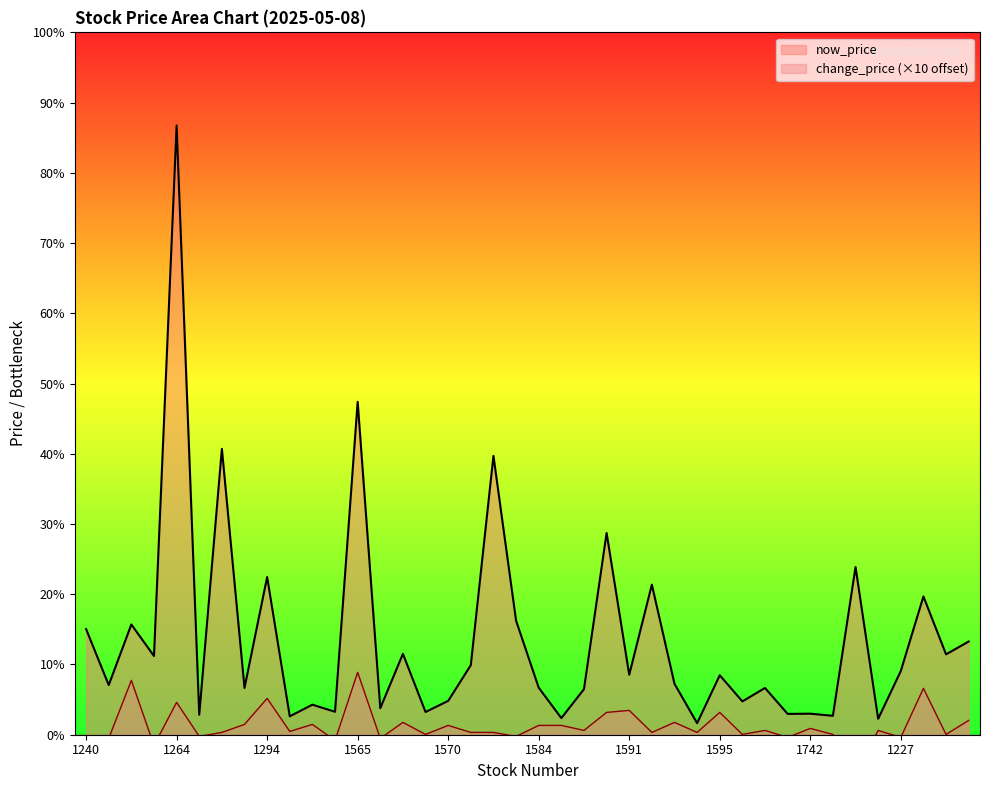

Which label corresponds to the smallest value in the chart?

1777